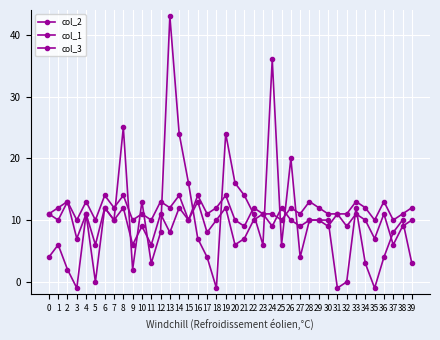

Reading left to right, extract all data points from this chart.

col_2: 0=4	1=6	2=2	3=-1	4=11	5=0	6=12	7=10	8=25	9=2	10=13	11=3	12=8	13=43	14=24	15=16	16=7	17=4	18=-1	19=24	20=16	21=14	22=11	23=6	24=36	25=6	26=20	27=4	28=10	29=10	30=10	31=-1	32=0	33=12	34=3	35=-1	36=4	37=8	38=10	39=3
col_1: 0=11	1=10	2=13	3=7	4=11	5=6	6=12	7=10	8=12	9=6	10=9	11=6	12=11	13=8	14=12	15=10	16=13	17=8	18=10	19=12	20=6	21=7	22=10	23=11	24=9	25=12	26=10	27=9	28=10	29=10	30=9	31=11	32=9	33=11	34=10	35=7	36=11	37=6	38=9	39=10
col_3: 0=11	1=12	2=13	3=10	4=13	5=10	6=14	7=12	8=14	9=10	10=11	11=10	12=13	13=12	14=14	15=10	16=14	17=11	18=12	19=14	20=10	21=9	22=12	23=11	24=11	25=10	26=12	27=11	28=13	29=12	30=11	31=11	32=11	33=13	34=12	35=10	36=13	37=10	38=11	39=12